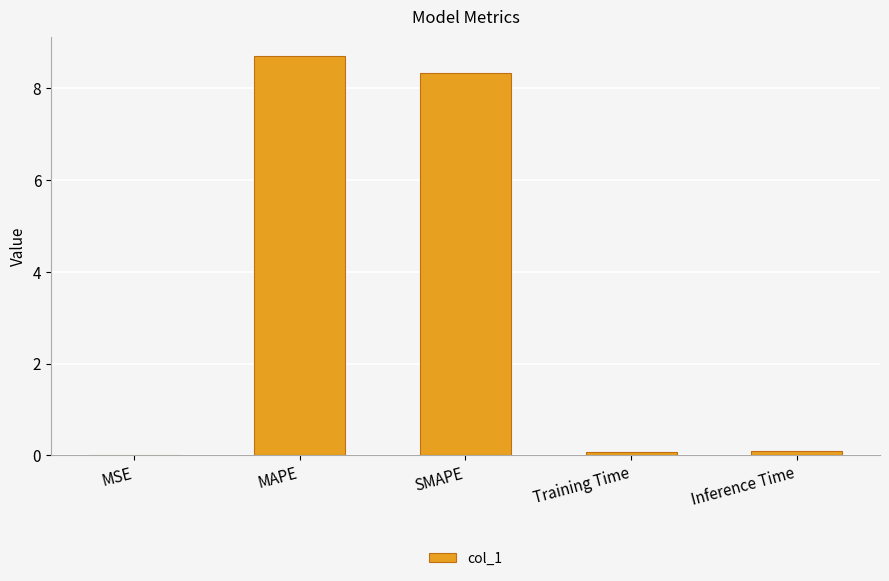

What is the maximum value shown in the chart?

8.7